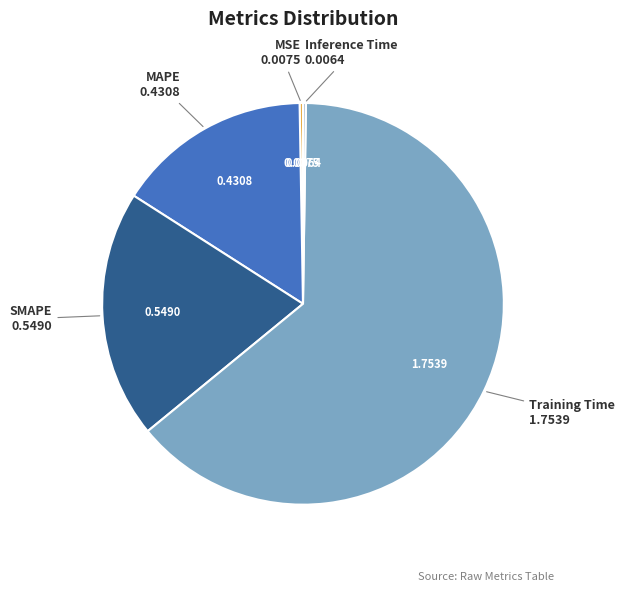

Does any single category account for the majority?

Yes